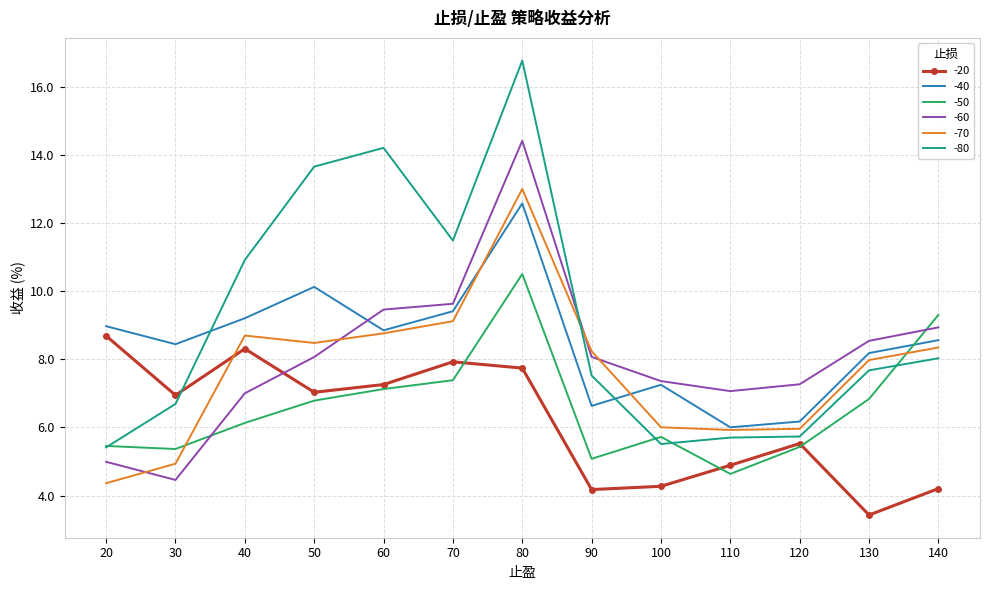

What is the smallest value displayed?

3.4